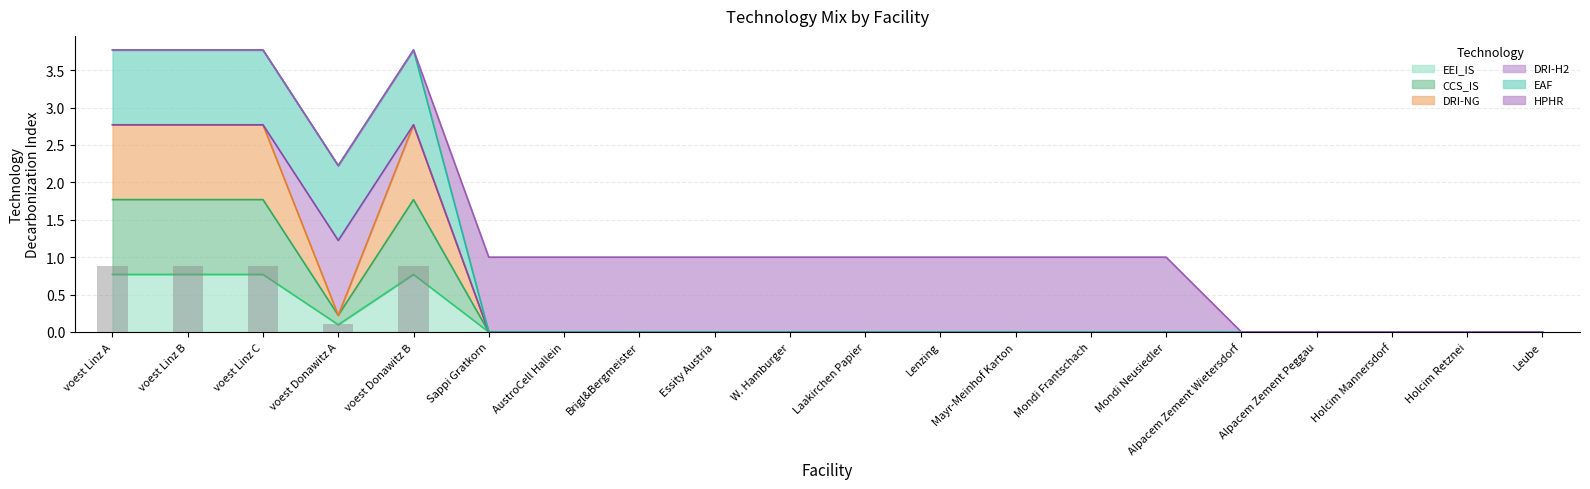

What position from the right is voest Linz A?

20